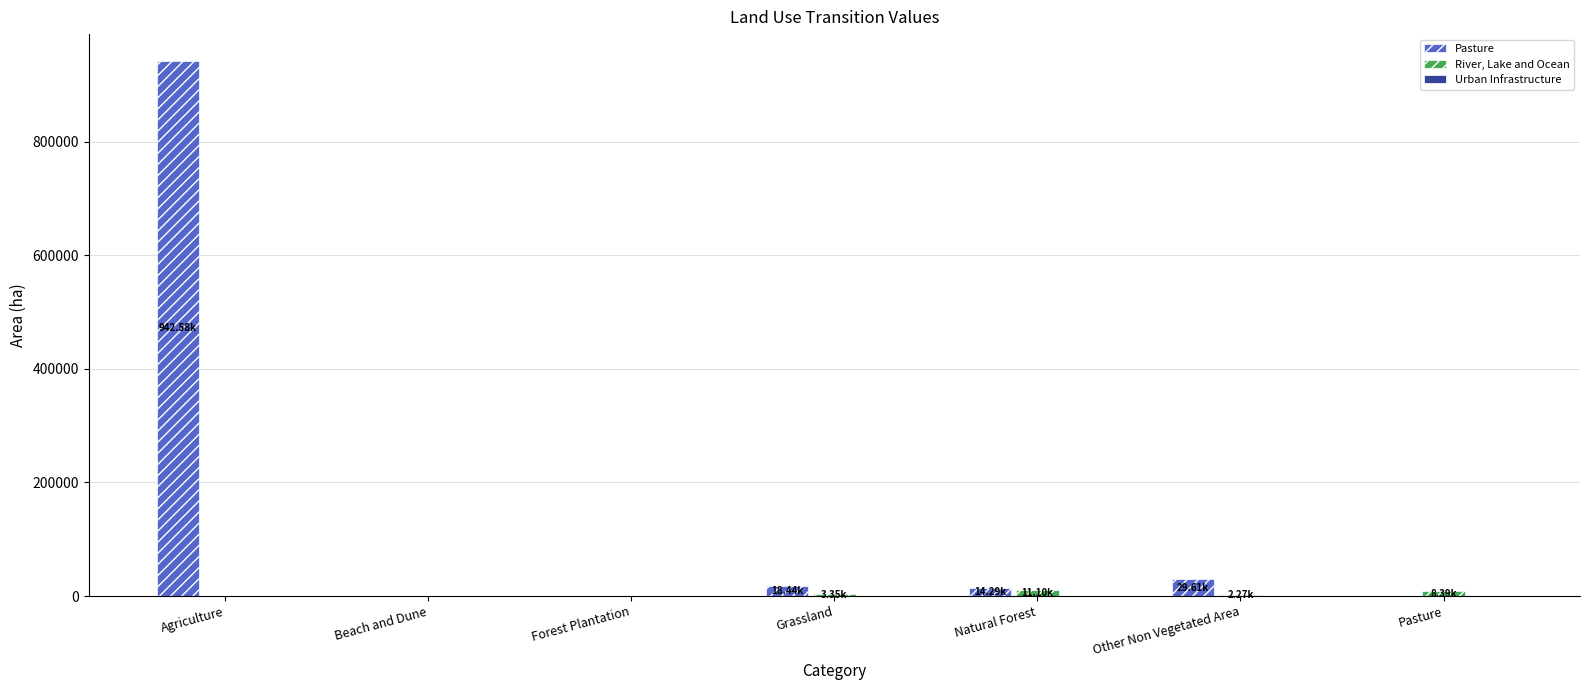

What is the spread (max minus min) of values at Other Non Vegetated Area?

29609.3